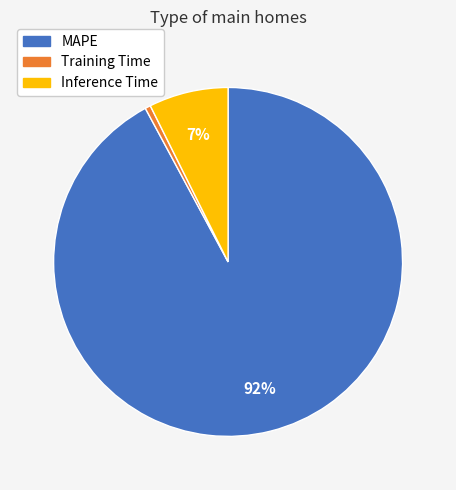

Is there a majority slice in this chart?

Yes